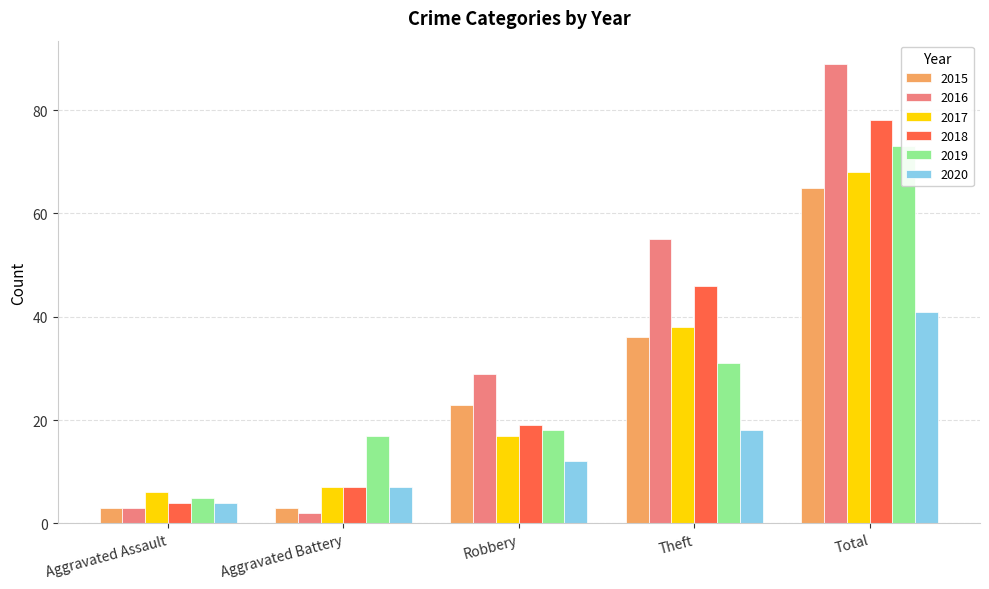

How many data points in 2017 are above 17?

2